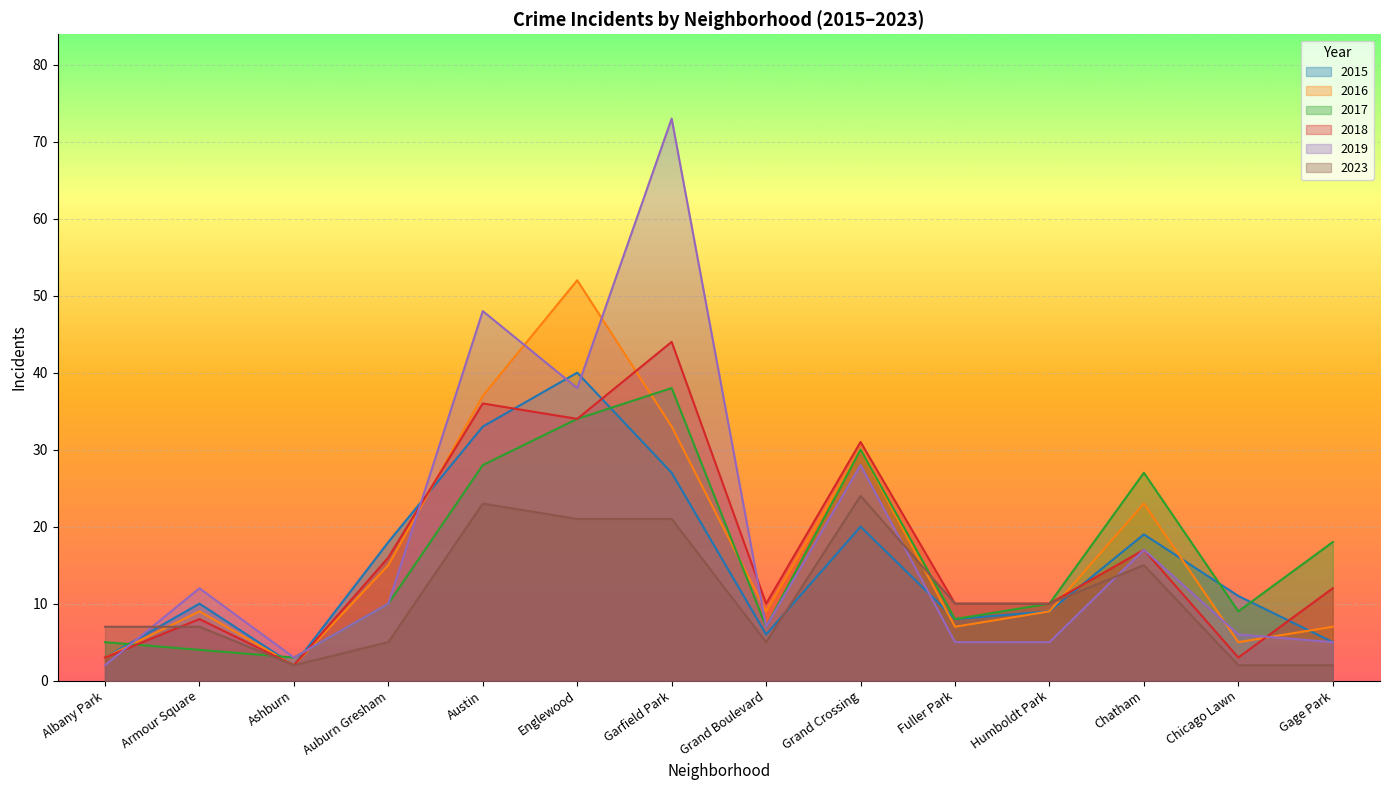

How many interior local valleys does the 2015 series have?

3